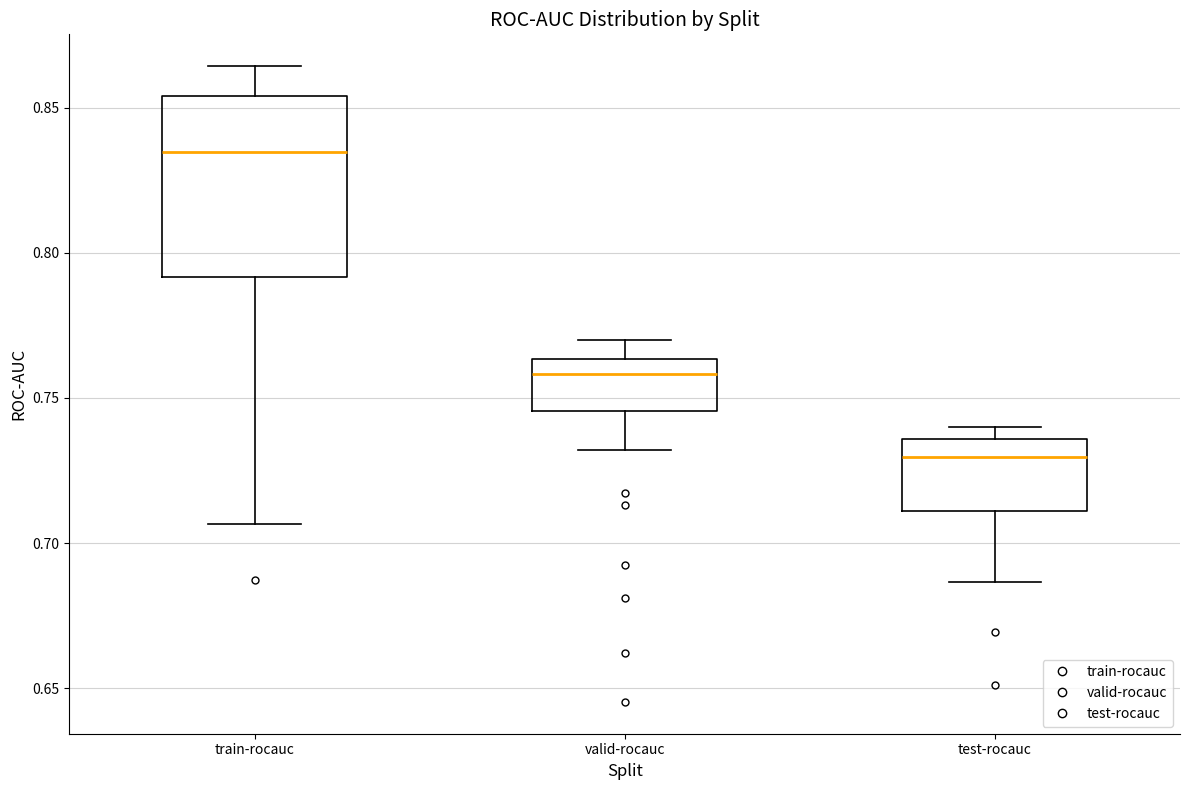

Where is the lower edge of the box for train-rocauc on the y-axis? The values are not printed on the chart, so give them approximately, as read against the axis.

0.790